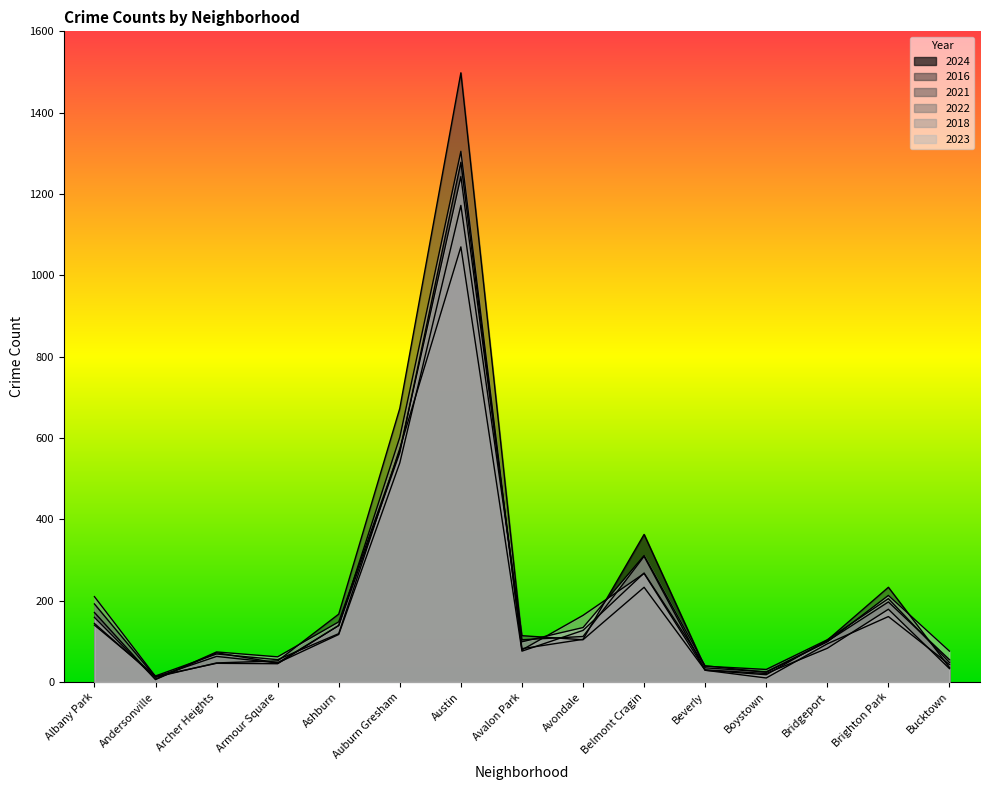

Where is 2023 nearest to the value 625?

Auburn Gresham